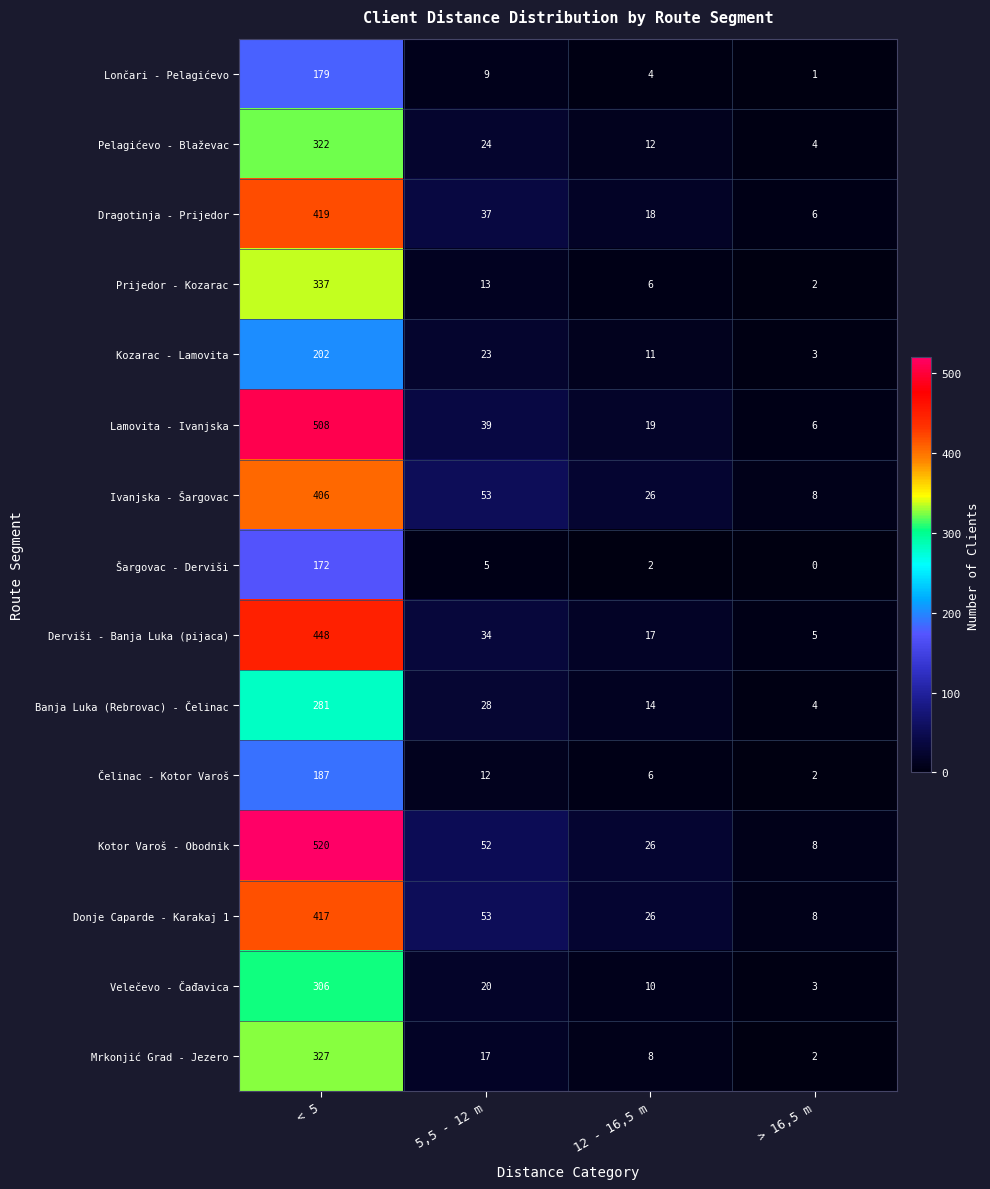

Rank the series by their maximum value, from highest to lowest.

Kotor Varoš - Obodnik, Lamovita - Ivanjska, Derviši - Banja Luka (pijaca), Dragotinja - Prijedor, Donje Caparde - Karakaj 1, Ivanjska - Šargovac, Prijedor - Kozarac, Mrkonjić Grad - Jezero, Pelagićevo - Blaževac, Velečevo - Čađavica, Banja Luka (Rebrovac) - Čelinac, Kozarac - Lamovita, Čelinac - Kotor Varoš, Lončari - Pelagićevo, Šargovac - Derviši